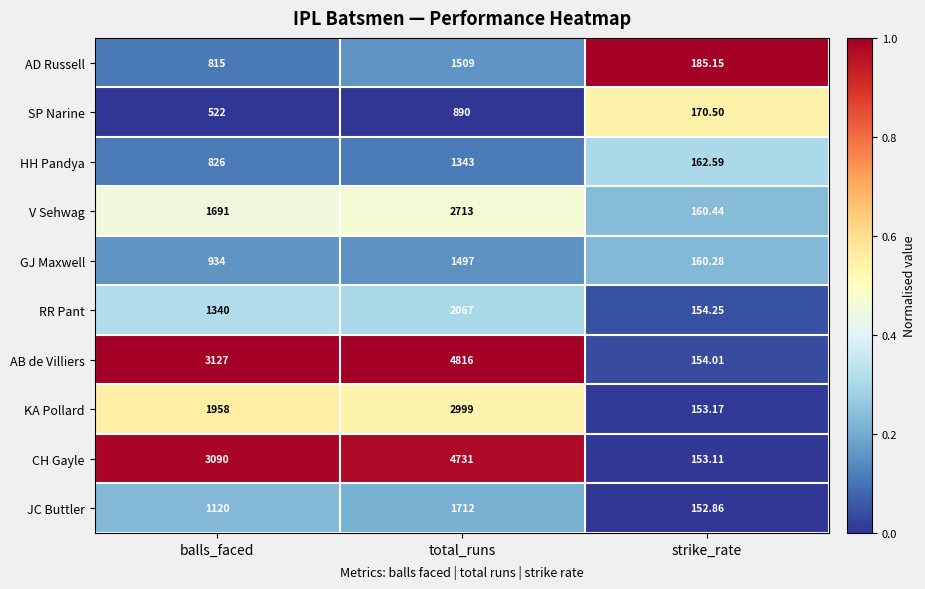

At which label is V Sehwag closest to 1436?

balls_faced